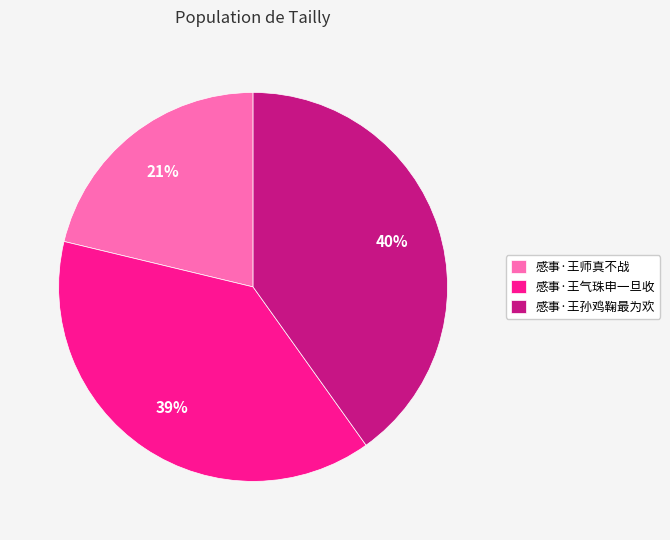

Rank the categories by value from lowest to highest.

感事·王师真不战, 感事·王气珠申一旦收, 感事·王孙鸡鞠最为欢